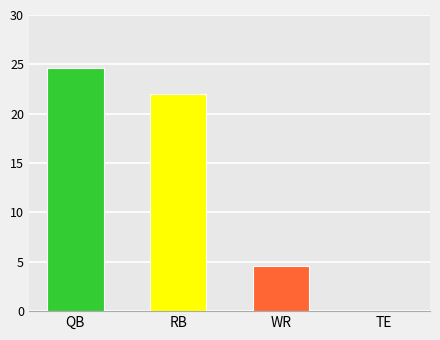

Between QB and WR, which is larger?

QB